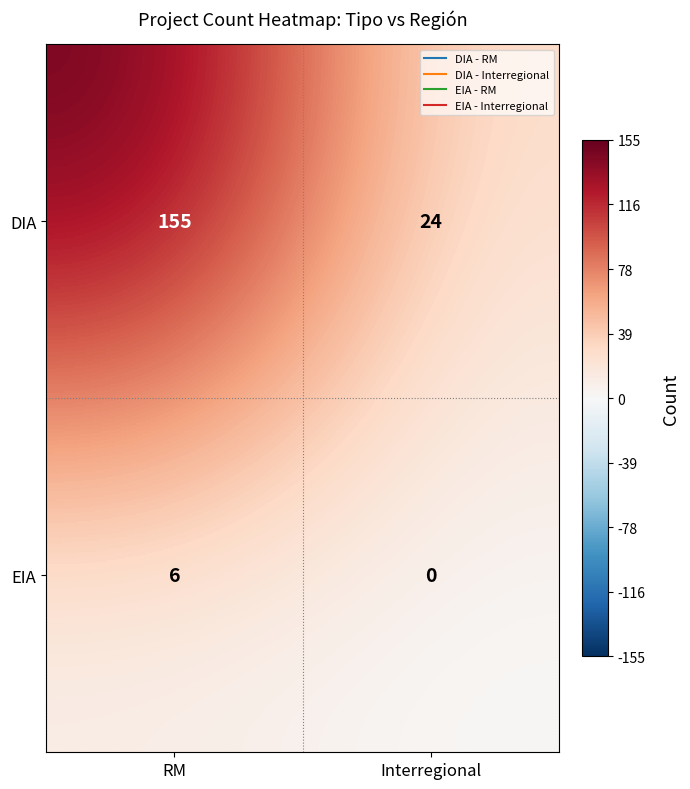

What is the spread (max minus min) of values at Interregional?

24